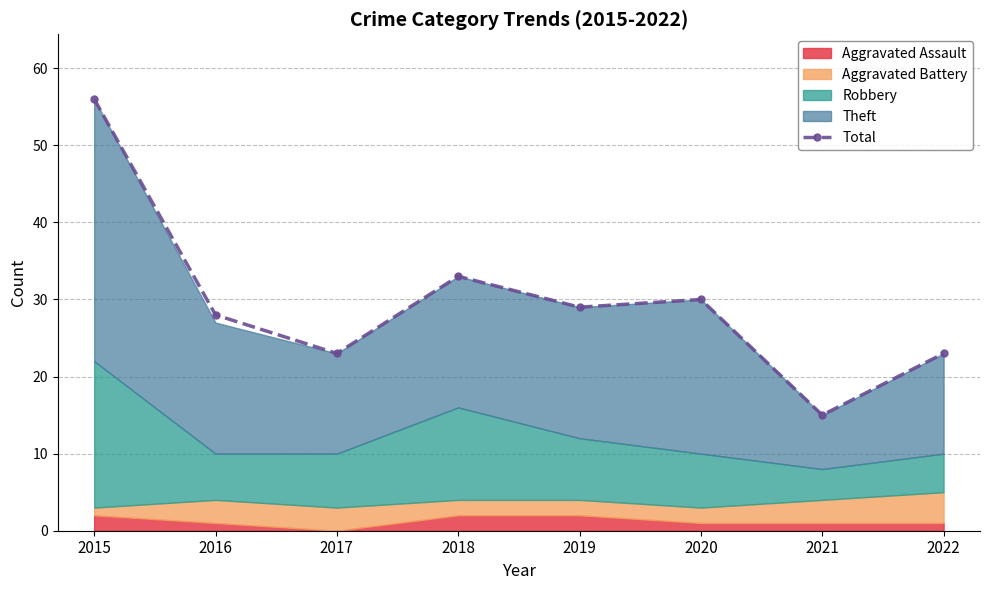

List the labels in order of value, largest first.

2015, 2018, 2020, 2019, 2016, 2017, 2022, 2021